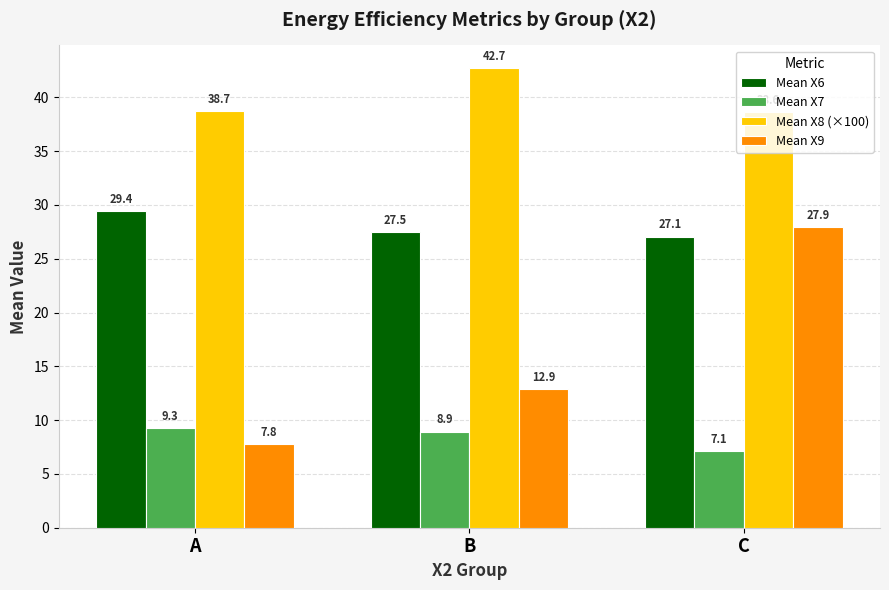

At which category does the chart reach its minimum across all series?

C